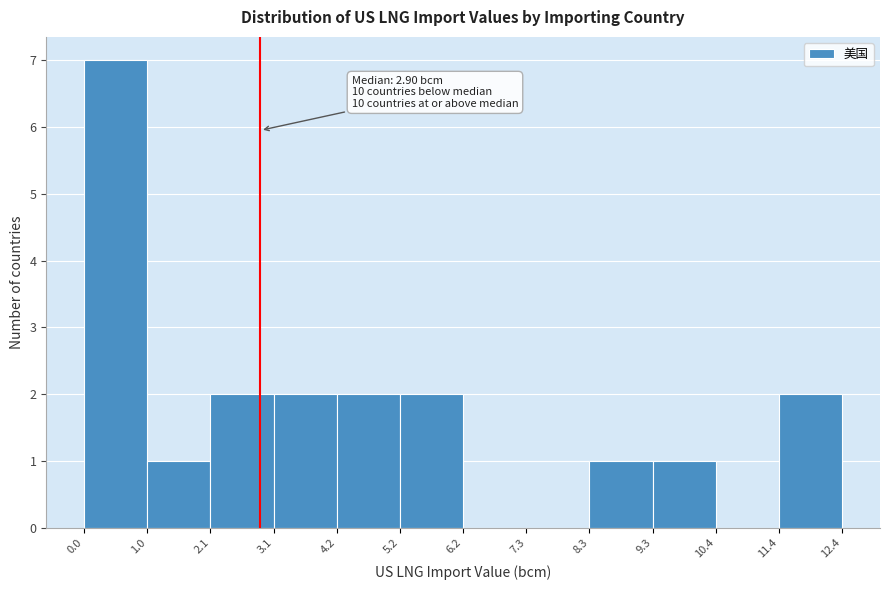

Which range on the x-axis has the tallest bar?

0.0 to 1.0